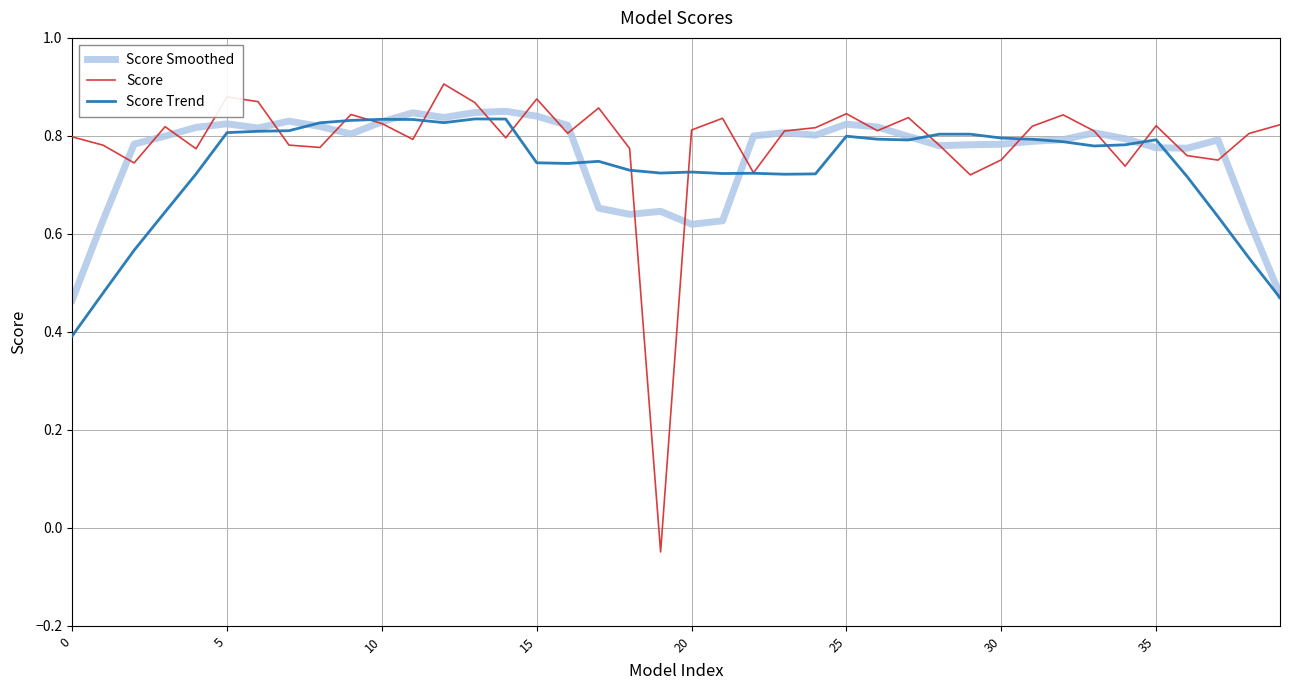

List the series in order of their overall mean, highest first.

Score, Score Smoothed, Score Trend